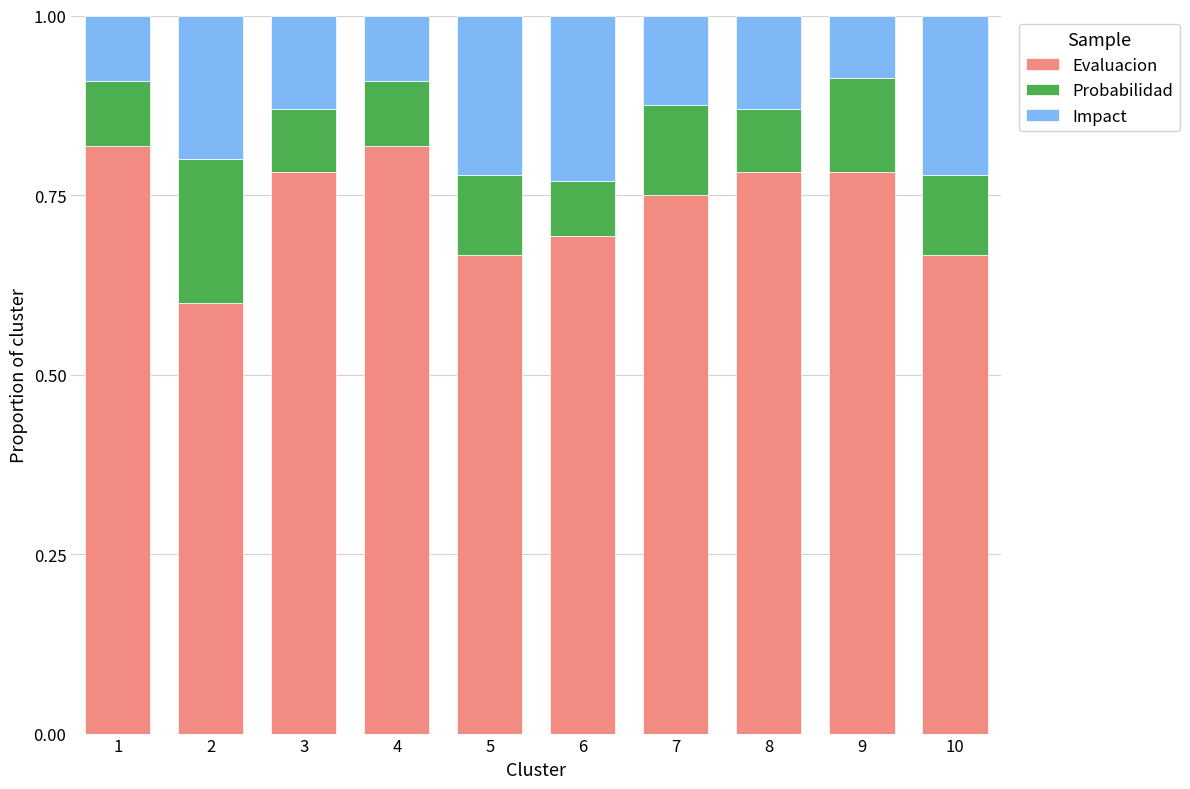

The Evaluacion series shows 0.3 at 1. True or false?

False